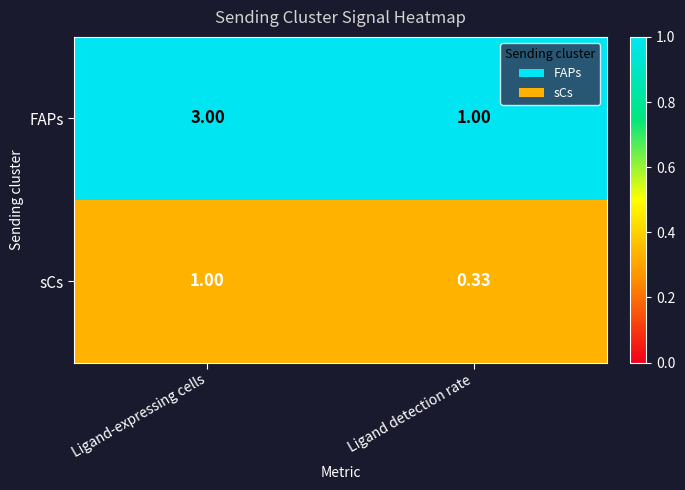

Between Ligand-expressing cells and Ligand detection rate, which series saw the biggest shift?

FAPs